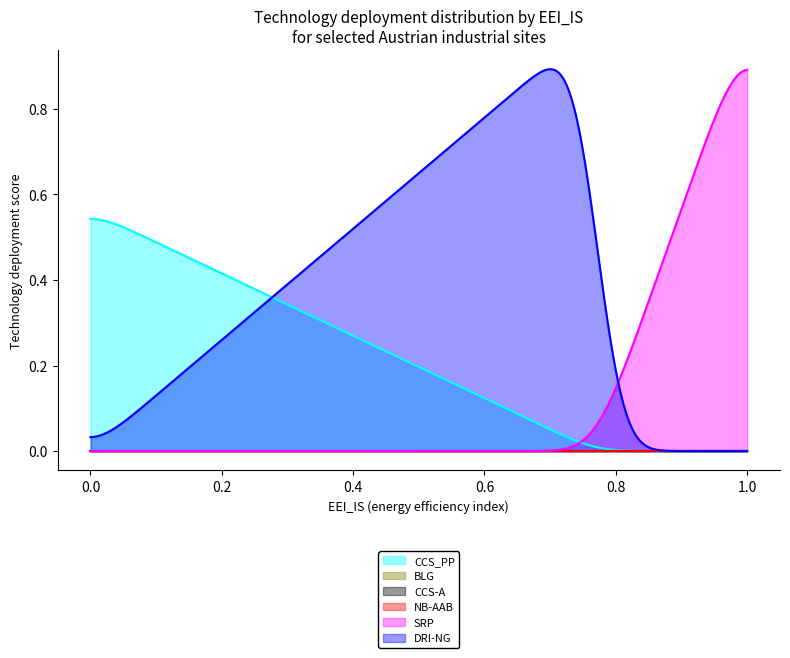

Does the chart display data point markers on the line(s)?

No